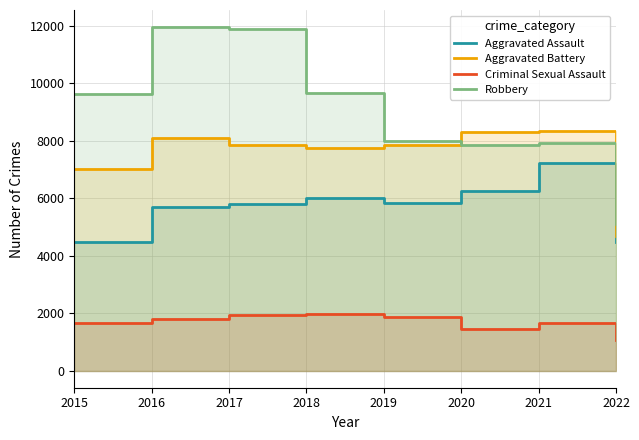

Reading left to right, what are all the values shown in this chart?

Aggravated Assault: 2015=4480	2016=5712	2017=5793	2018=6001	2019=5840	2020=6263	2021=7242	2022=4468
Aggravated Battery: 2015=7018	2016=8085	2017=7845	2018=7735	2019=7857	2020=8319	2021=8348	2022=4673
Criminal Sexual Assault: 2015=1656	2016=1807	2017=1930	2018=1964	2019=1861	2020=1437	2021=1670	2022=1079
Robbery: 2015=9638	2016=11960	2017=11880	2018=9679	2019=7994	2020=7855	2021=7920	2022=5088